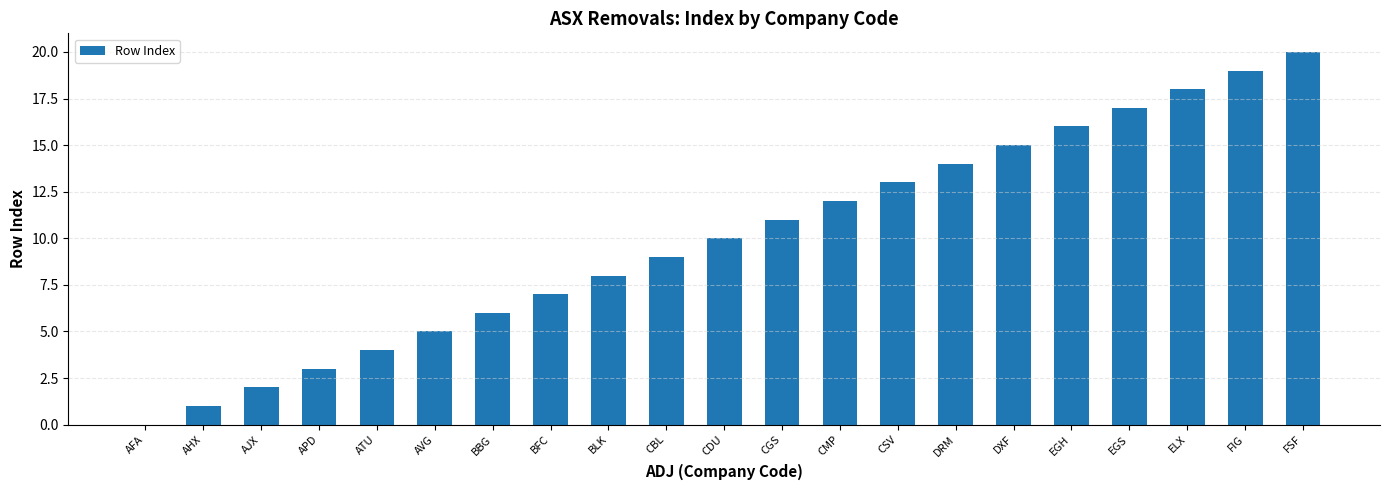

Which category has the highest value across all series?

FSF